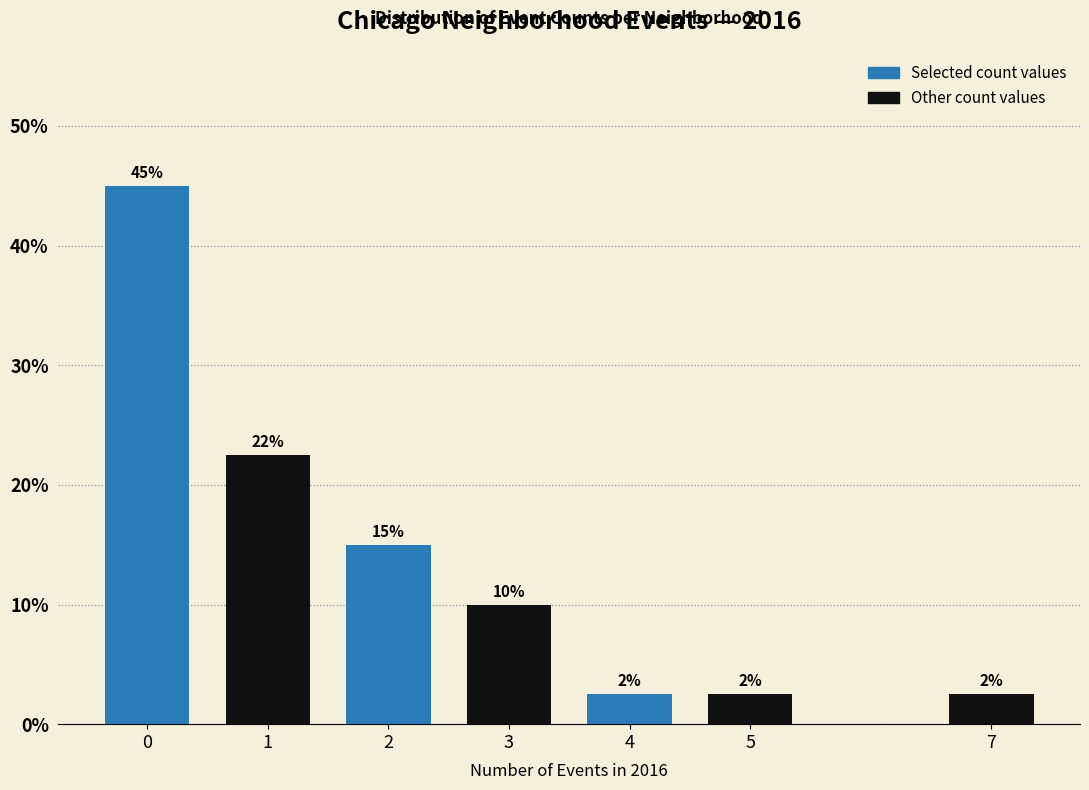

Does the chart contain any negative values?

No